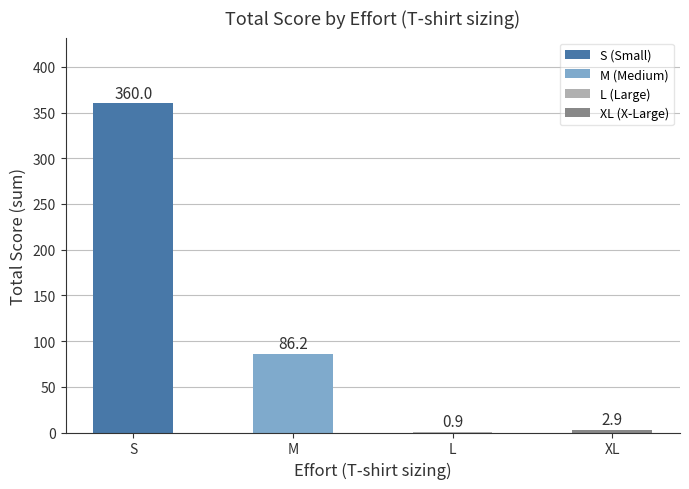

Does the chart contain stacked bars?

No